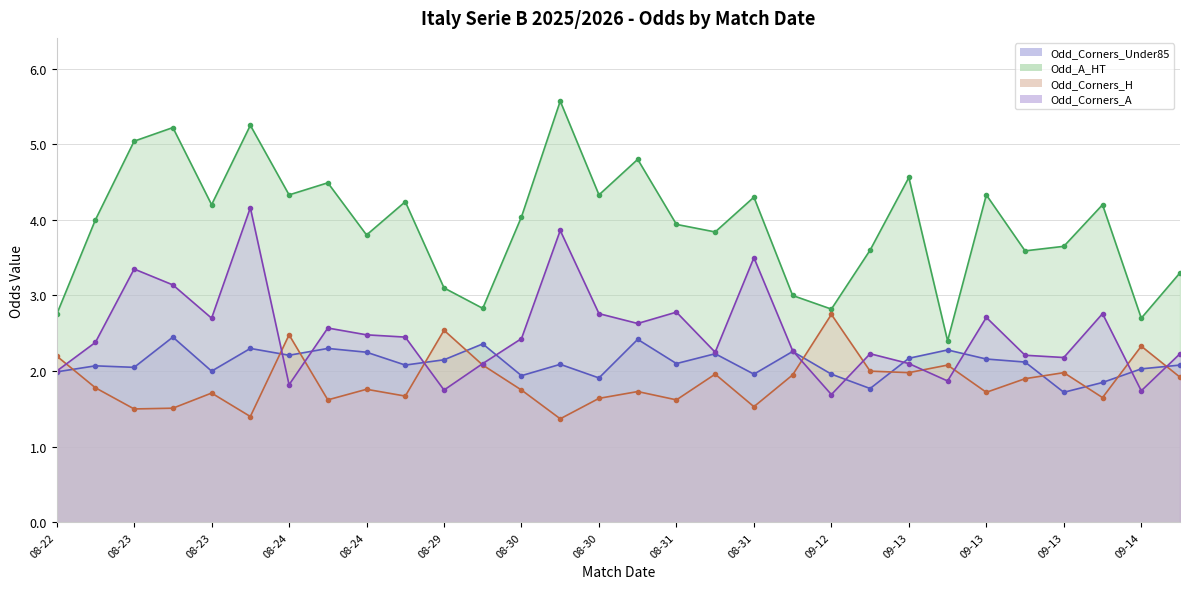

True or false: Odd_Corners_A and Odd_A_HT cross at least once.

False